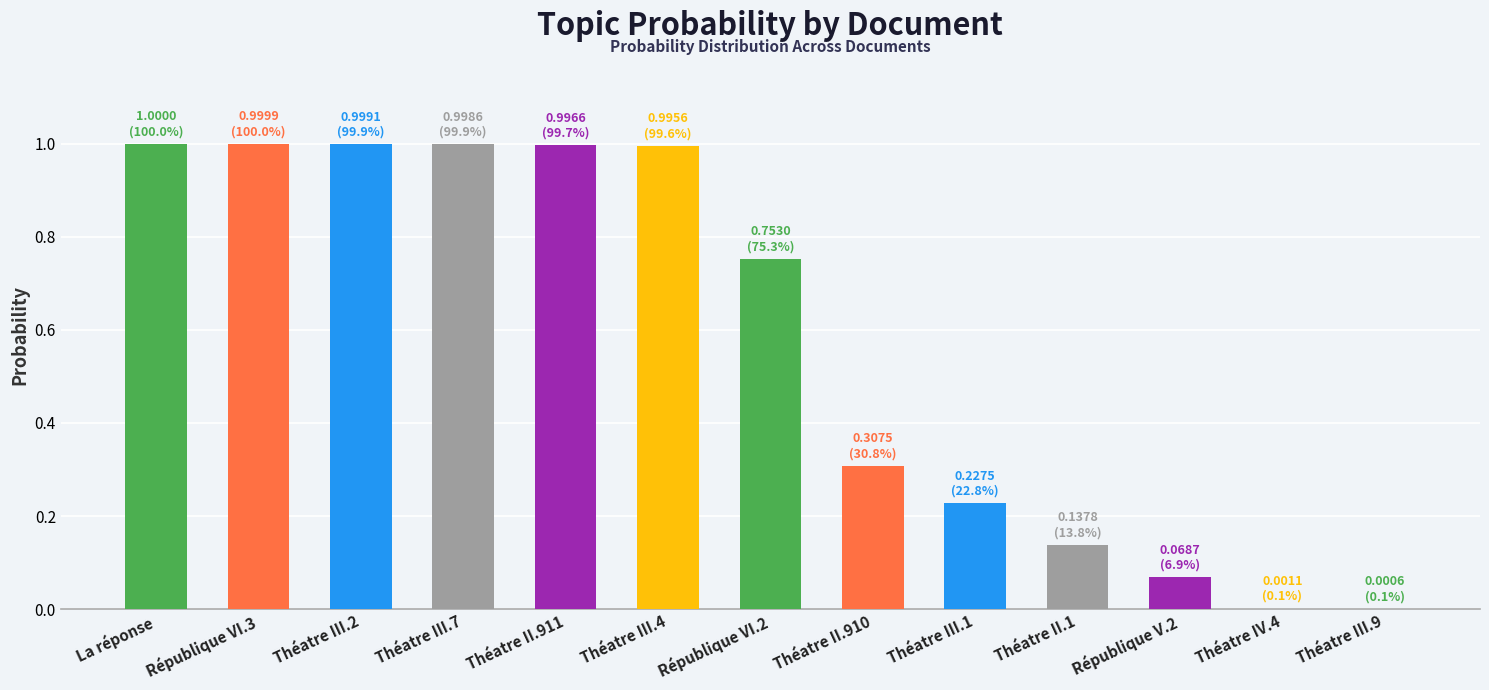

Is it true that the value at Théatre III.7 is 1.0?

True